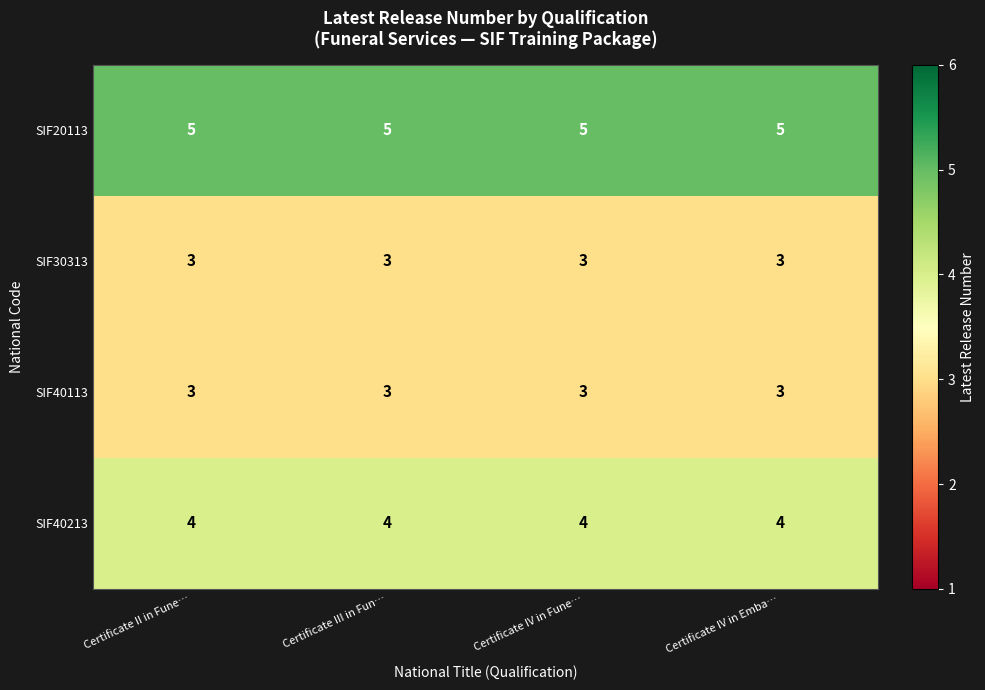

What is the total value across all series at Certificate II in Fune…?

15